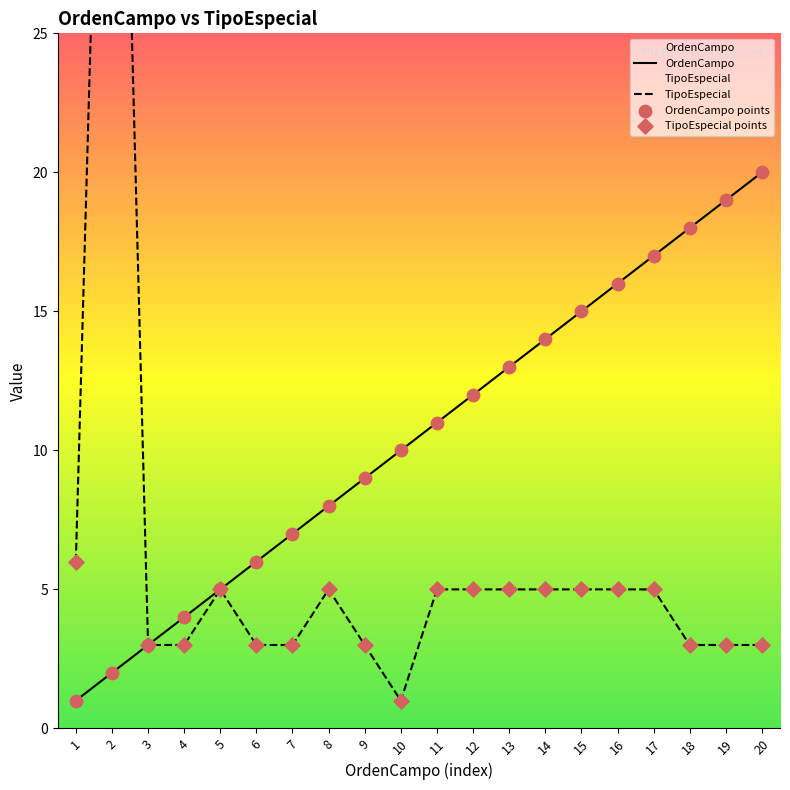

Which series contains the highest Y value?

TipoEspecial